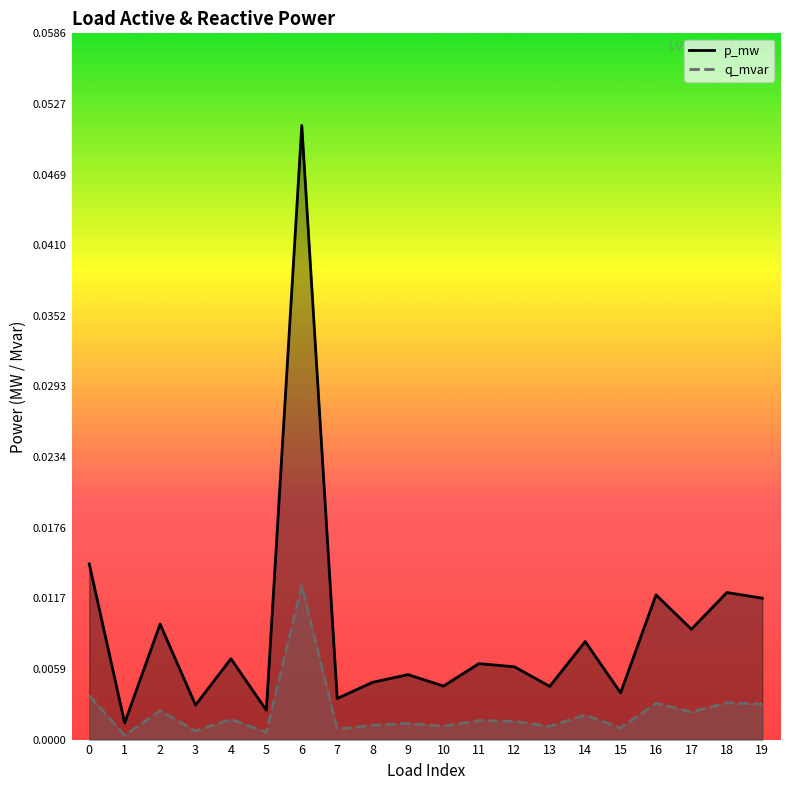

Reading left to right, list all the values displayed in this chart.

p_mw: 0=0.0	1=0.0	2=0.0	3=0.0	4=0.0	5=0.0	6=0.1	7=0.0	8=0.0	9=0.0	10=0.0	11=0.0	12=0.0	13=0.0	14=0.0	15=0.0	16=0.0	17=0.0	18=0.0	19=0.0
q_mvar: 0=0.0	1=0.0	2=0.0	3=0.0	4=0.0	5=0.0	6=0.0	7=0.0	8=0.0	9=0.0	10=0.0	11=0.0	12=0.0	13=0.0	14=0.0	15=0.0	16=0.0	17=0.0	18=0.0	19=0.0